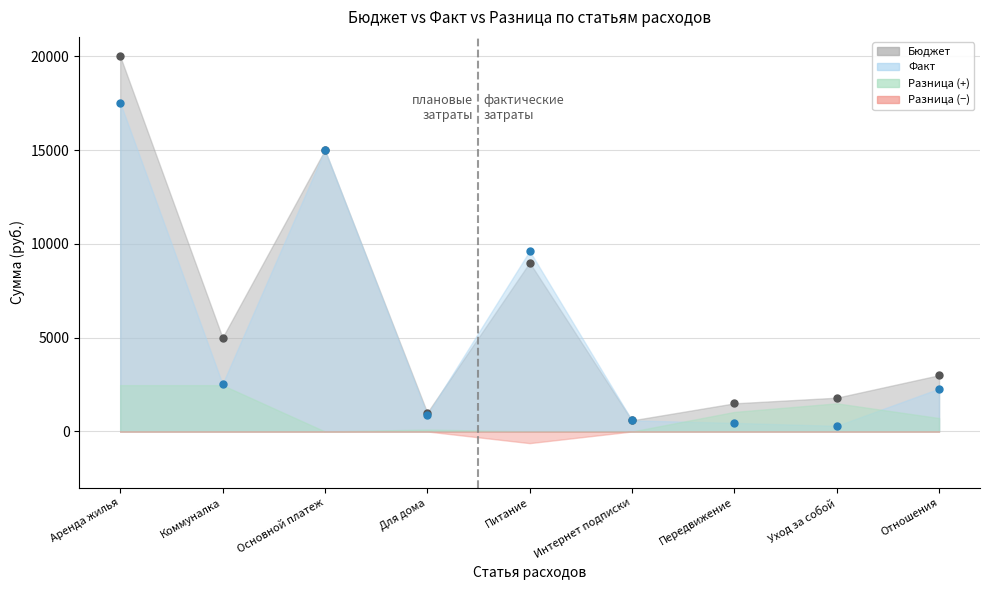

True or false: Факт and Бюджет cross at least once.

True